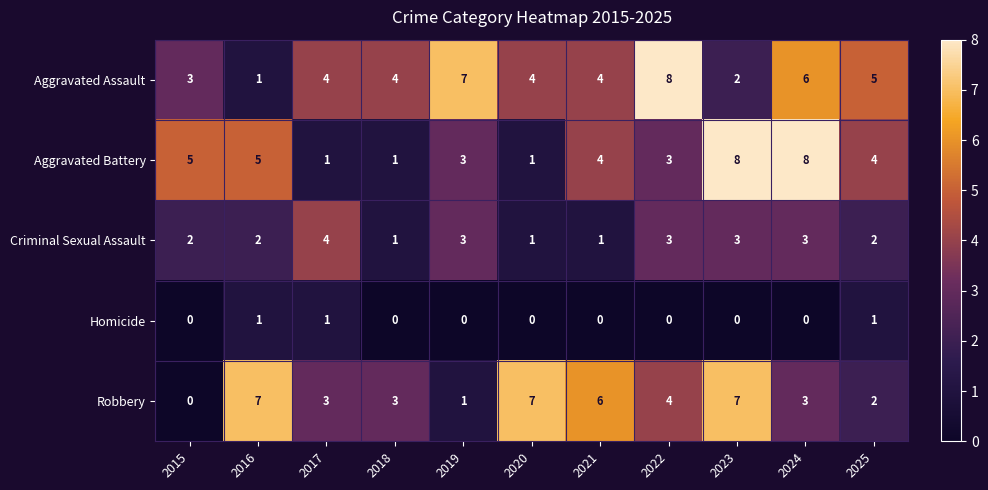

Where does the Robbery series first go above 3?

2016